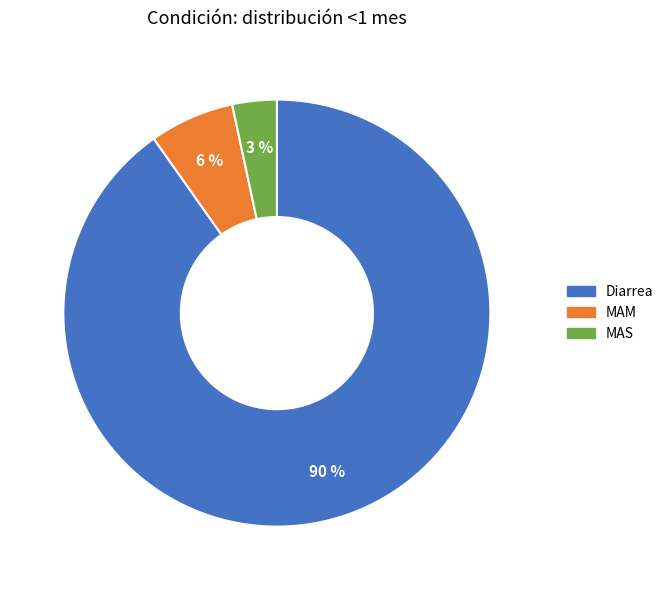

How many slices are in this pie chart?

3